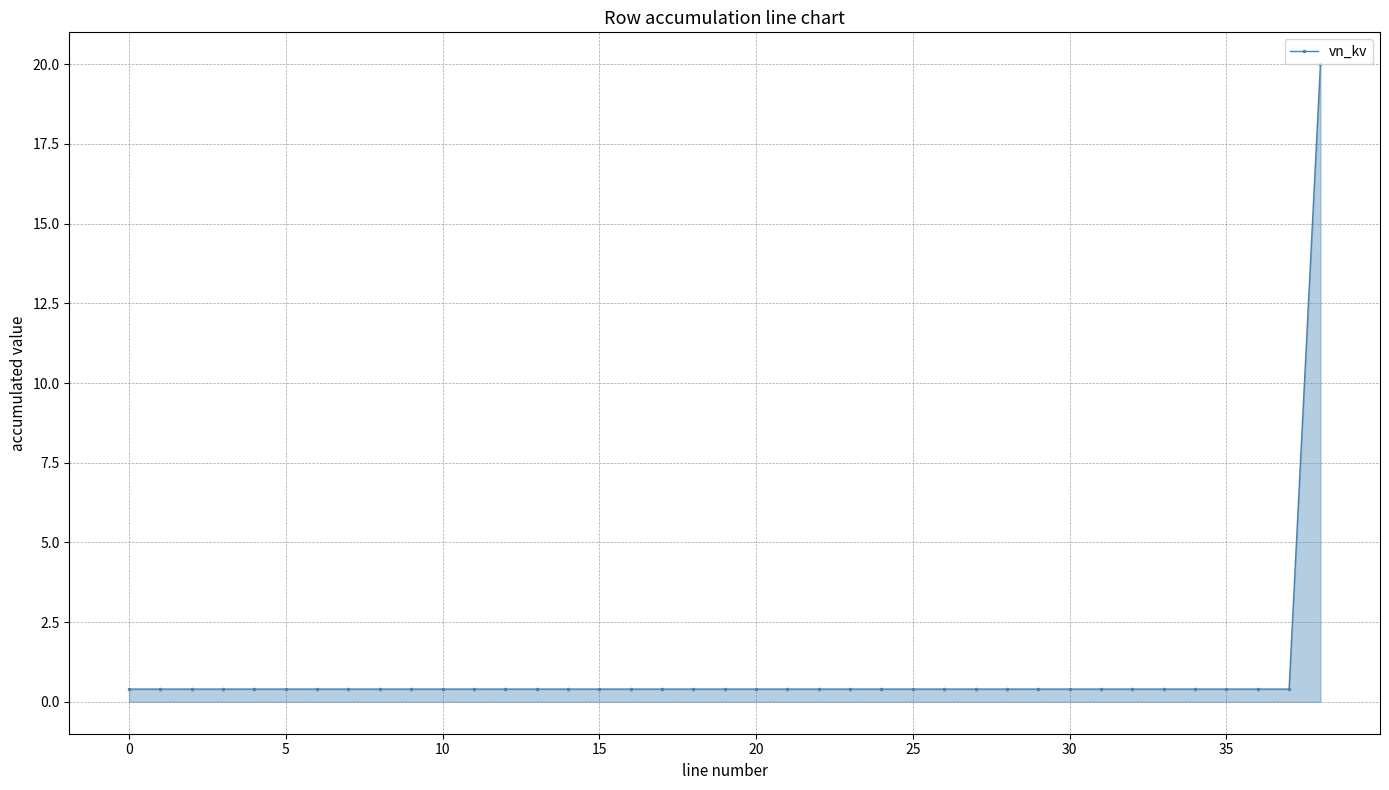

What is the maximum value shown in the chart?

20.0